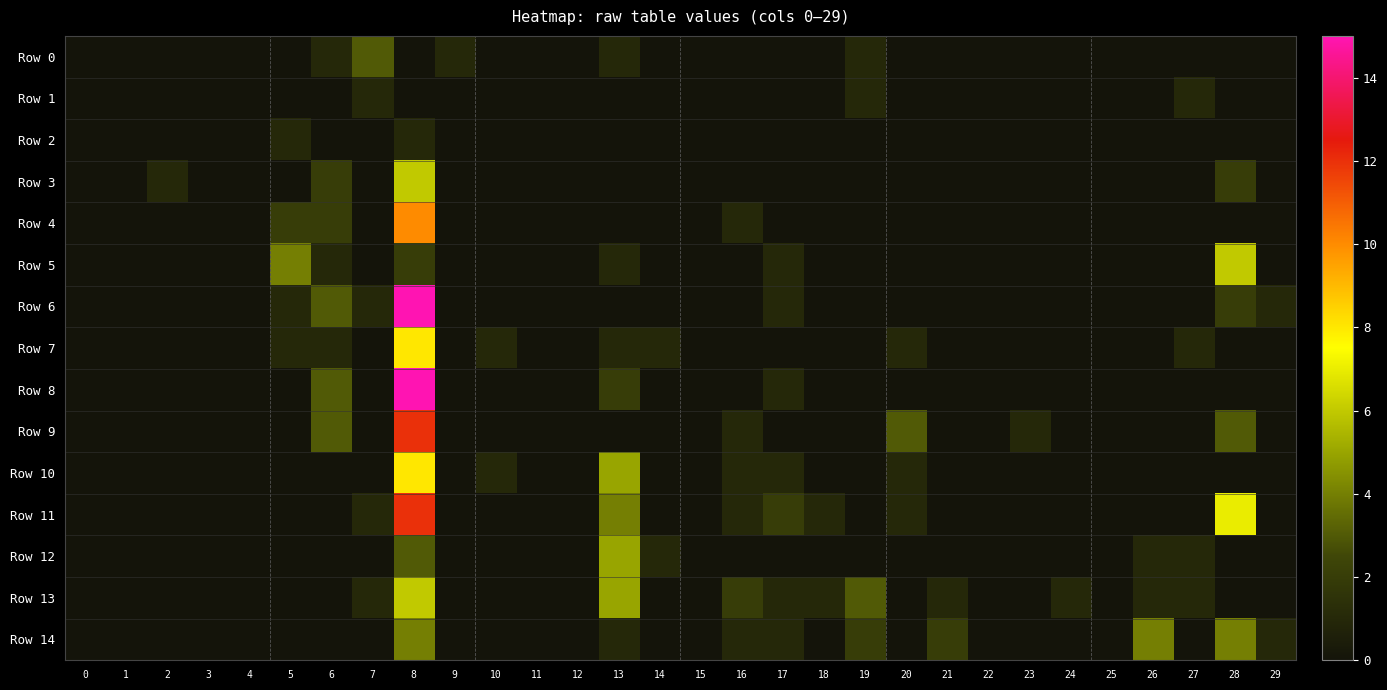

Between 8 and 28, which series saw the biggest shift?

Row 8